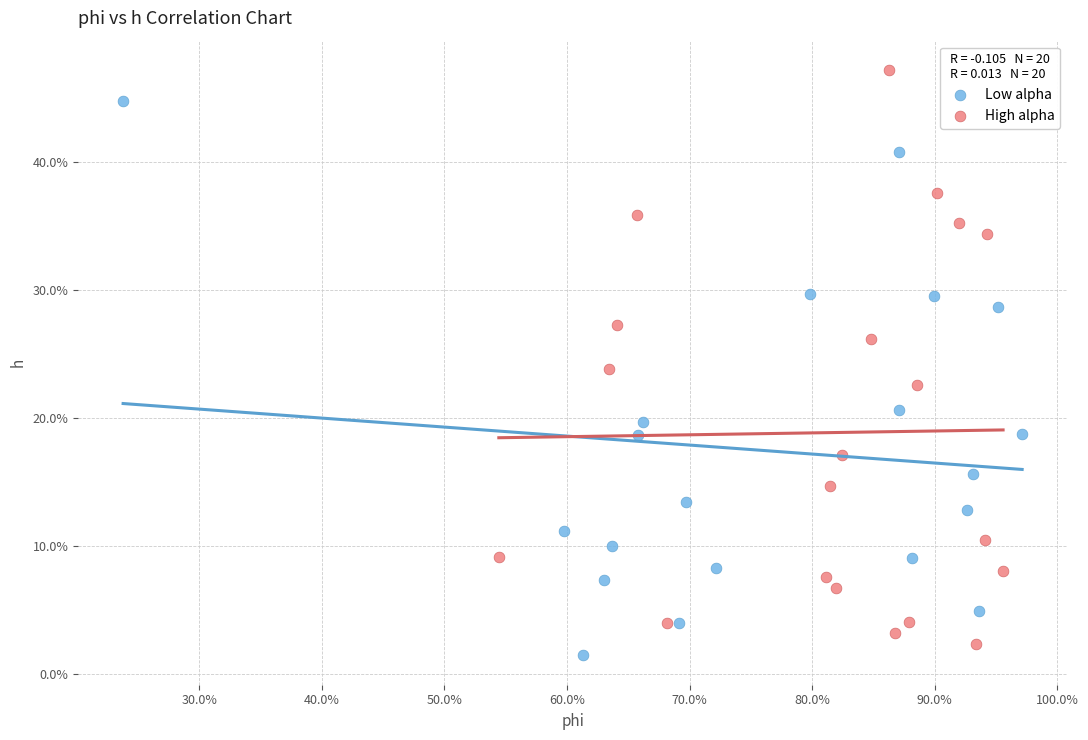

Which series contains the lowest Y value?

Low alpha